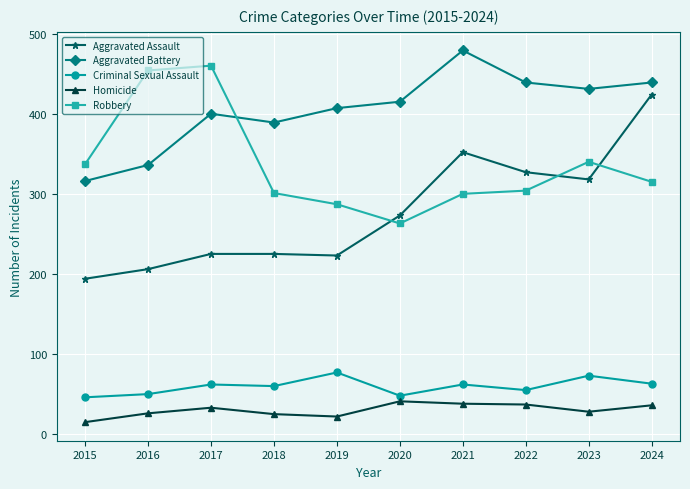

How many distinct data groups are displayed?

5